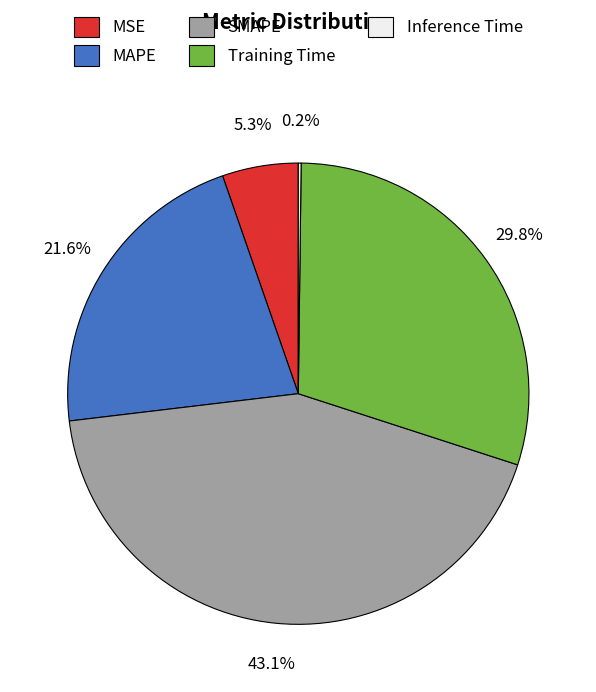

To the nearest percent, what portion does MAPE represent?

22%